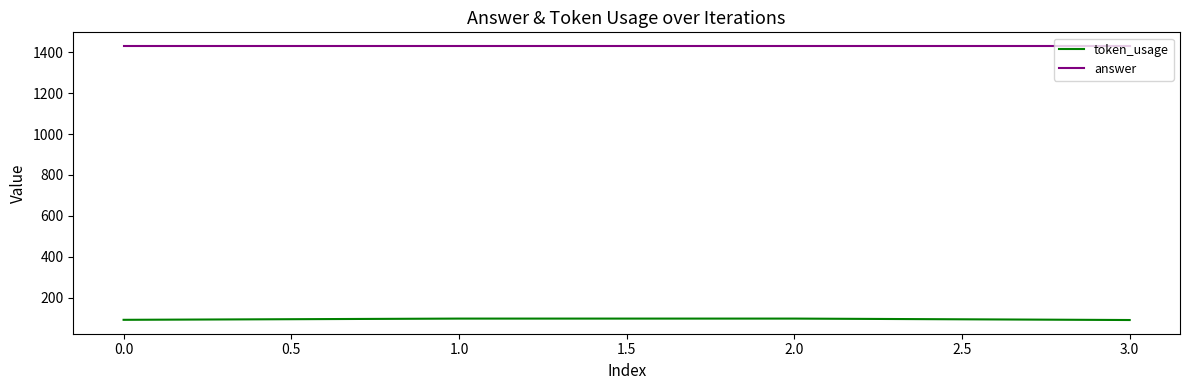

What are all the series names shown in the legend?

token_usage, answer